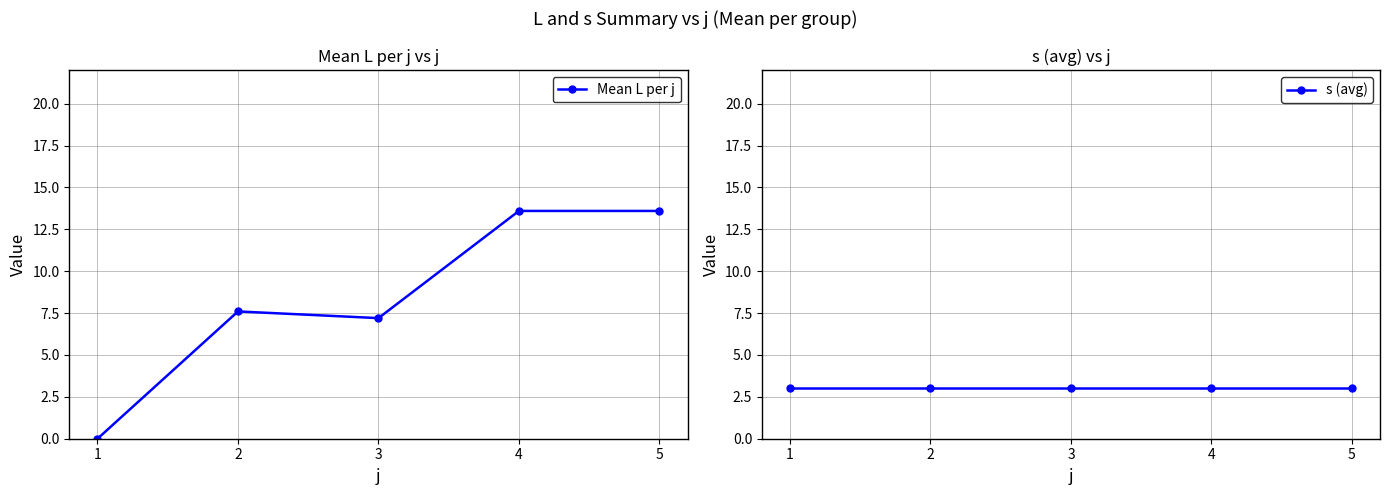

How many interior local valleys does the Mean L per j series have?

1